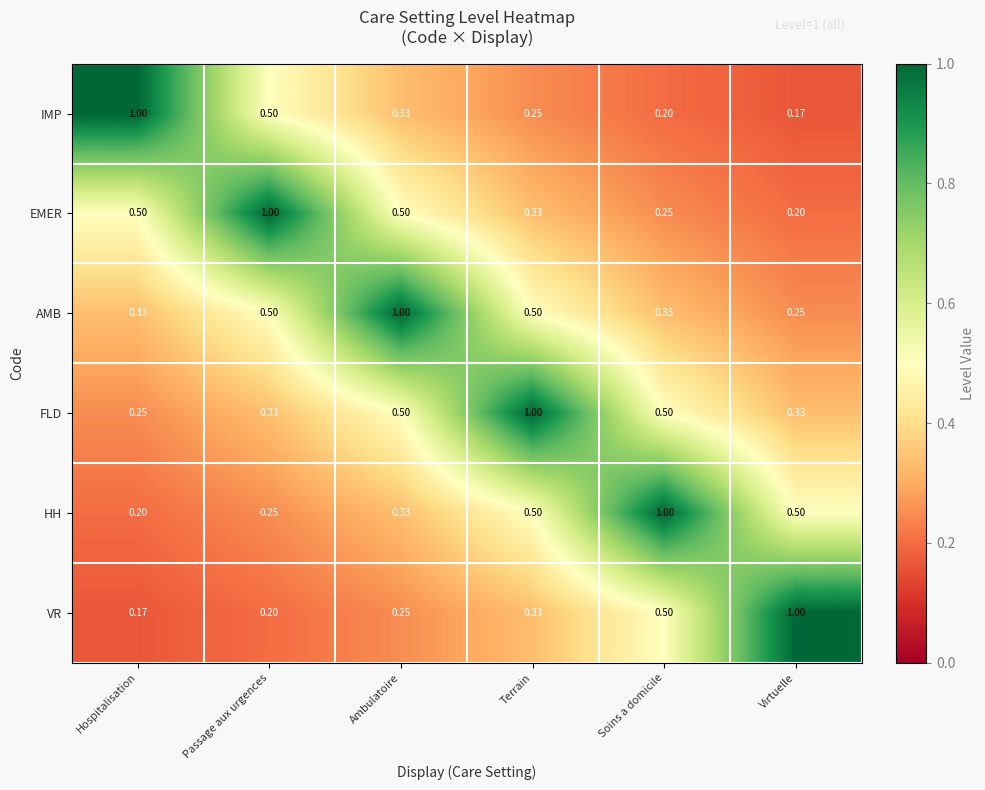

Rank the series at Virtuelle from highest to lowest value.

VR, HH, FLD, AMB, EMER, IMP